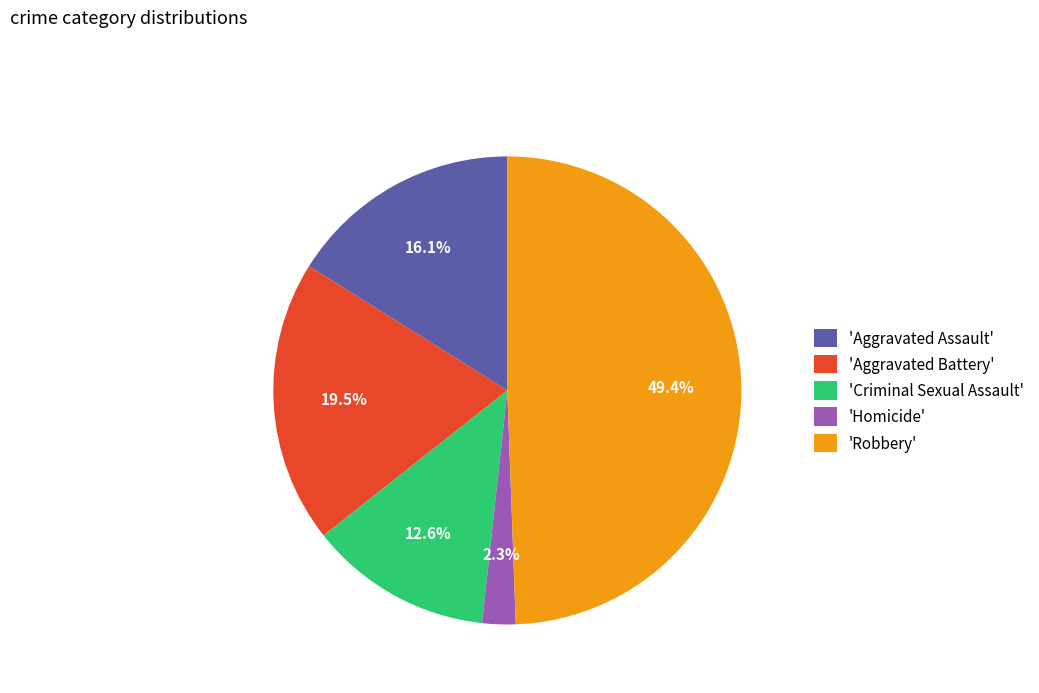

Which category has the biggest portion of the pie?

'Robbery'